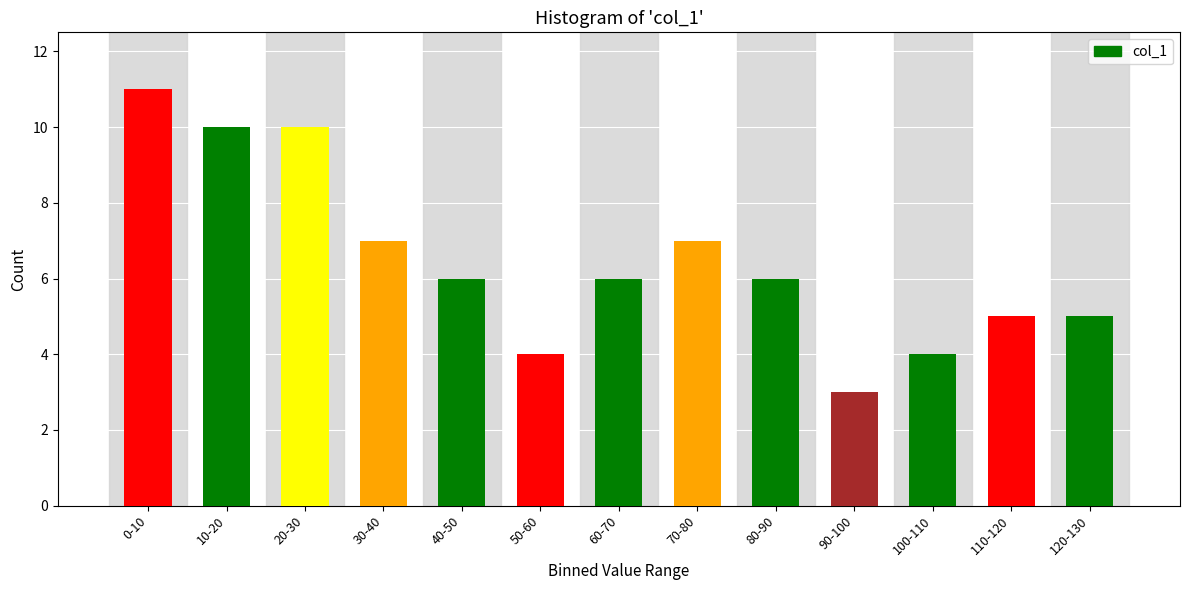

Reading right to left, extract all data points from this chart.

5	5	4	3	6	7	6	4	6	7	10	10	11